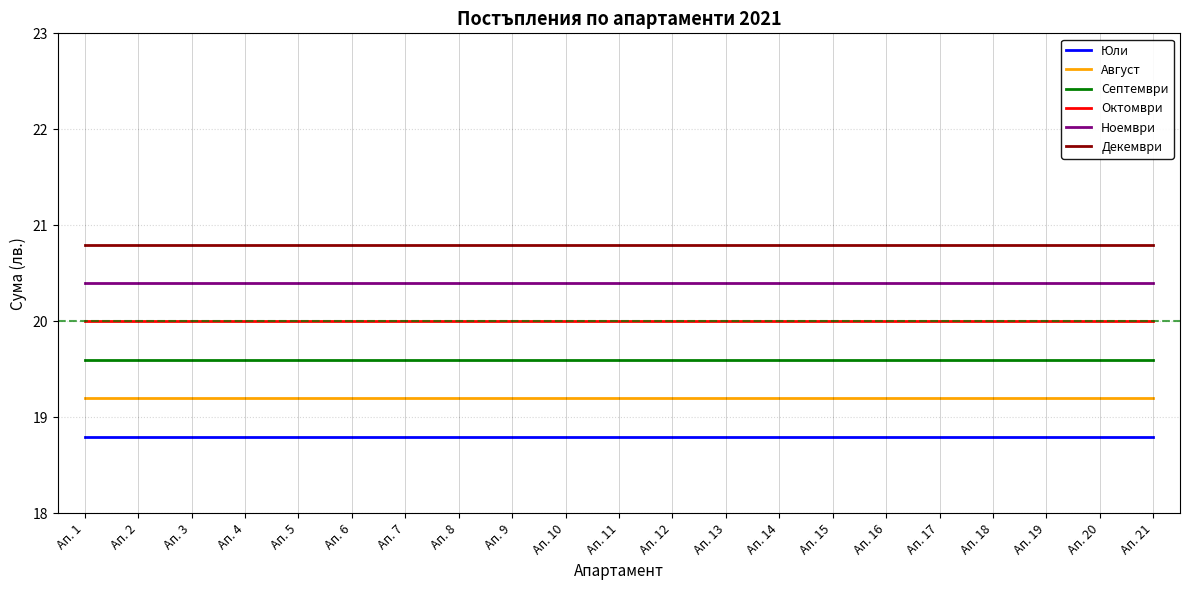

How many lines are shown in the chart?

6